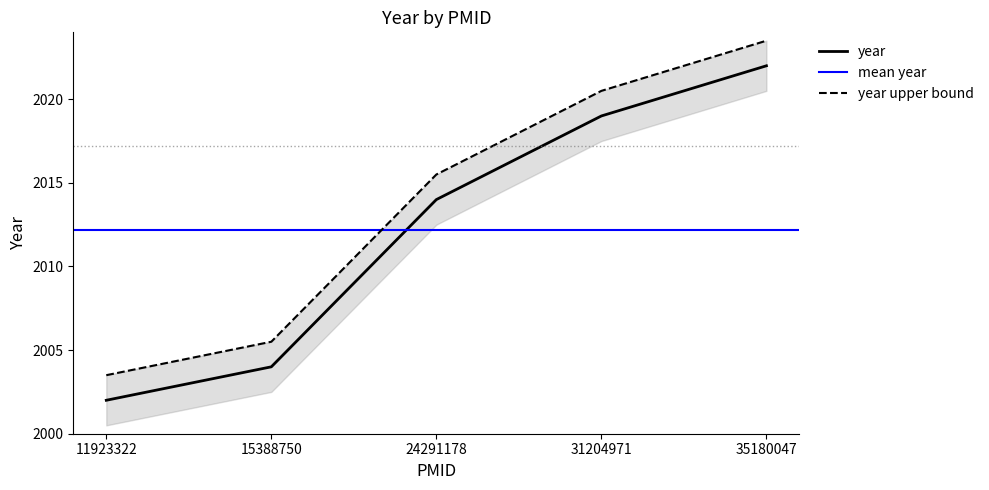

Is it true that the value at 31204971 is 1060?

False